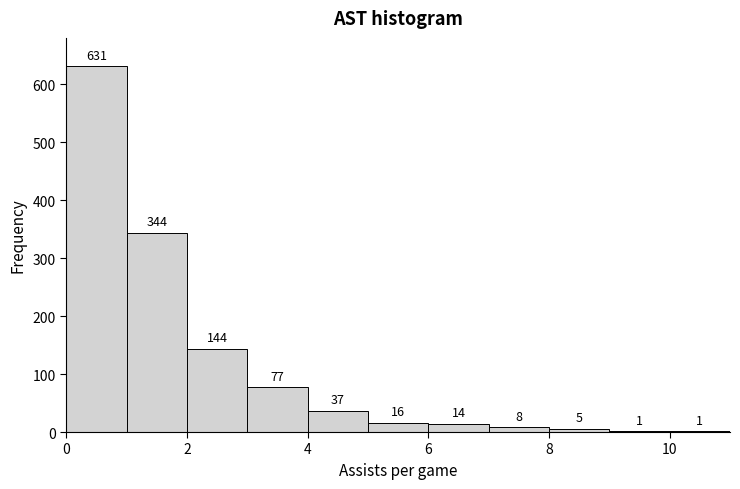

How tall is the bar that spans 1 to 2 on the x-axis?

344